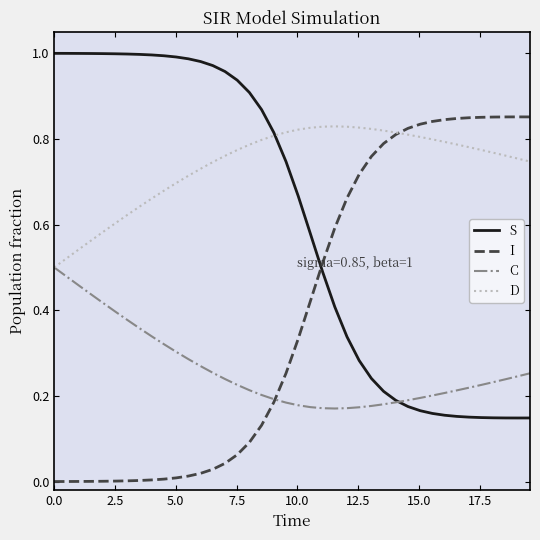

How many intersections are there between S and I?

1